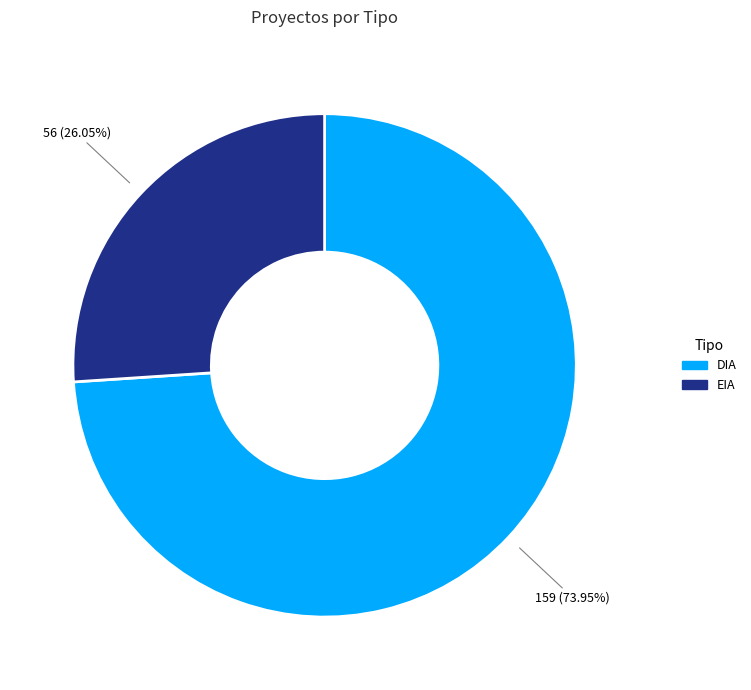

To the nearest percent, what is the average slice percentage?

50%